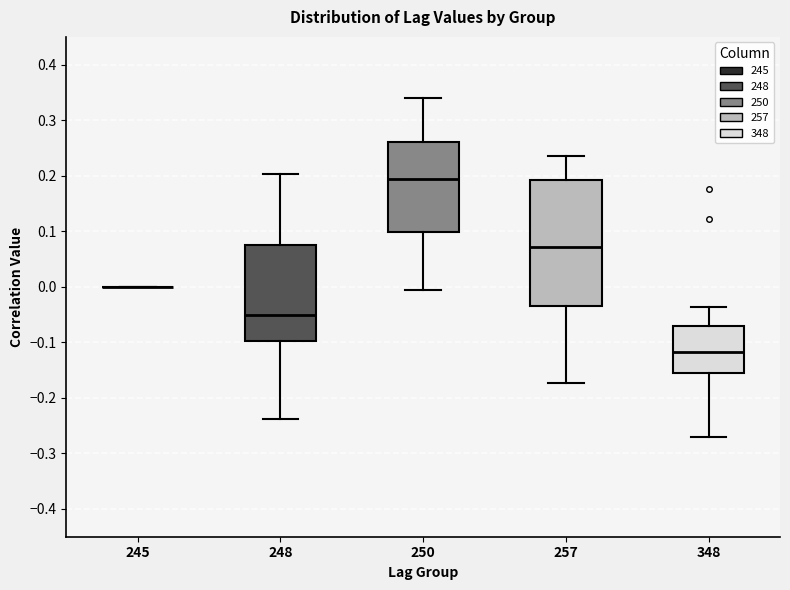

Reading left to right, read every box against the y-axis: the position of its median line, the range the box covers, and the ends of its whiskers. The values are not printed on the chart, so give them approximately, as read against the axis.

245: box collapsed to a line at 0.00, whiskers 0.00 to 0.00
248: median -0.05, box -0.10 to 0.07, whiskers -0.24 to 0.20
250: median 0.19, box 0.10 to 0.26, whiskers -0.01 to 0.34
257: median 0.07, box -0.03 to 0.19, whiskers -0.17 to 0.23
348: median -0.12, box -0.15 to -0.07, whiskers -0.27 to -0.04